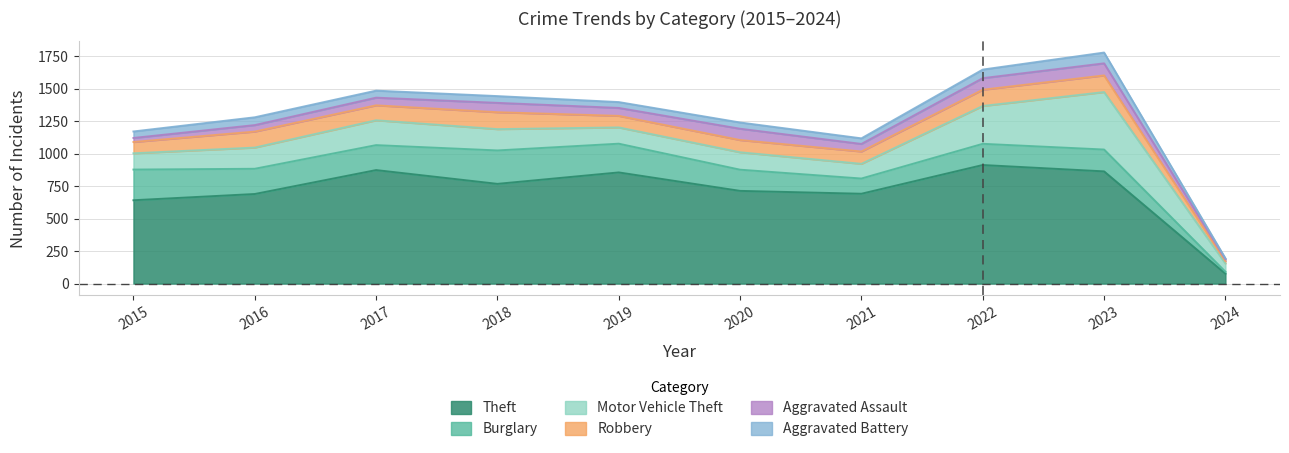

What is the average value of the Robbery series?

100